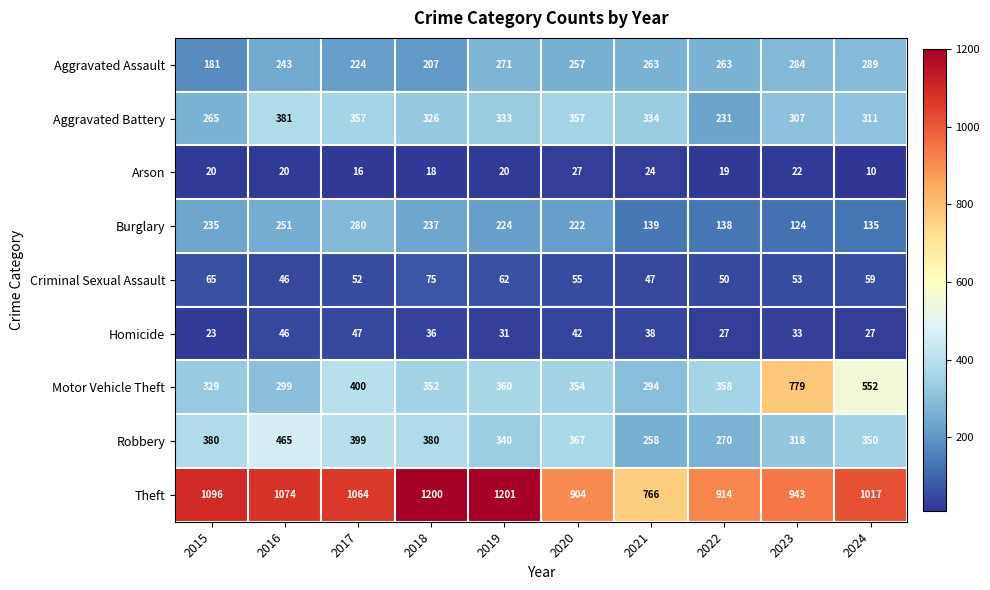

At 2023, list the series in order from largest to smallest.

Theft, Motor Vehicle Theft, Robbery, Aggravated Battery, Aggravated Assault, Burglary, Criminal Sexual Assault, Homicide, Arson